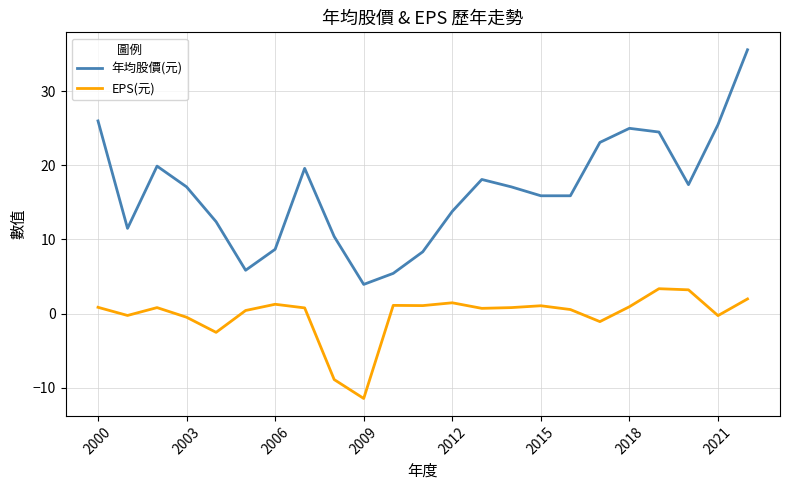

What is the maximum value for EPS(元)?

3.4